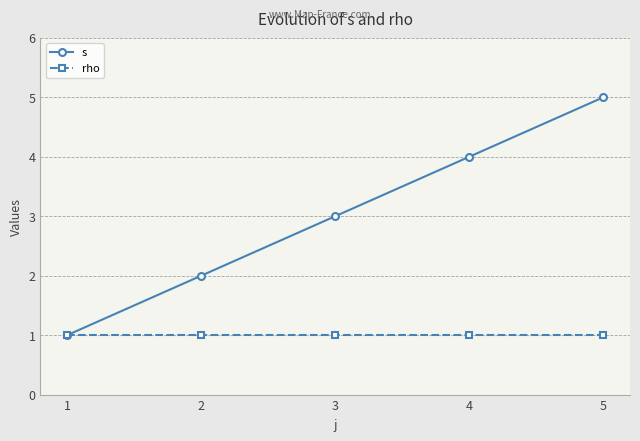

Reading left to right, list all the values displayed in this chart.

s: 1=1	2=2	3=3	4=4	5=5
rho: 1=1	2=1	3=1	4=1	5=1